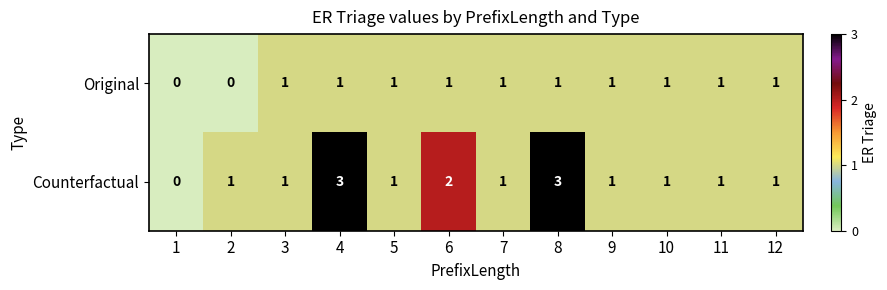

What is the greatest value displayed?

3